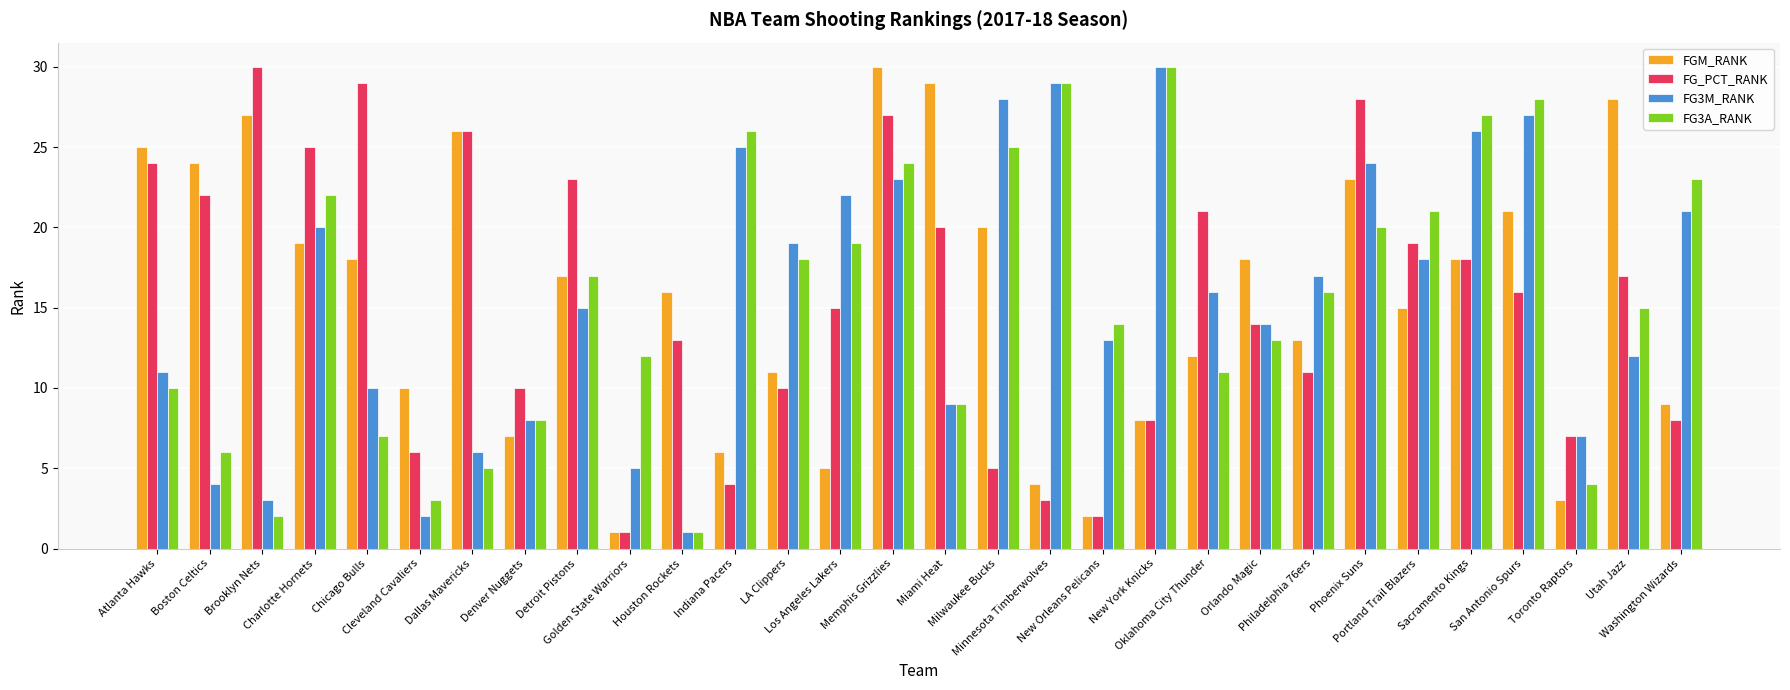

Rank the series at Oklahoma City Thunder from lowest to highest value.

FG3A_RANK, FGM_RANK, FG3M_RANK, FG_PCT_RANK